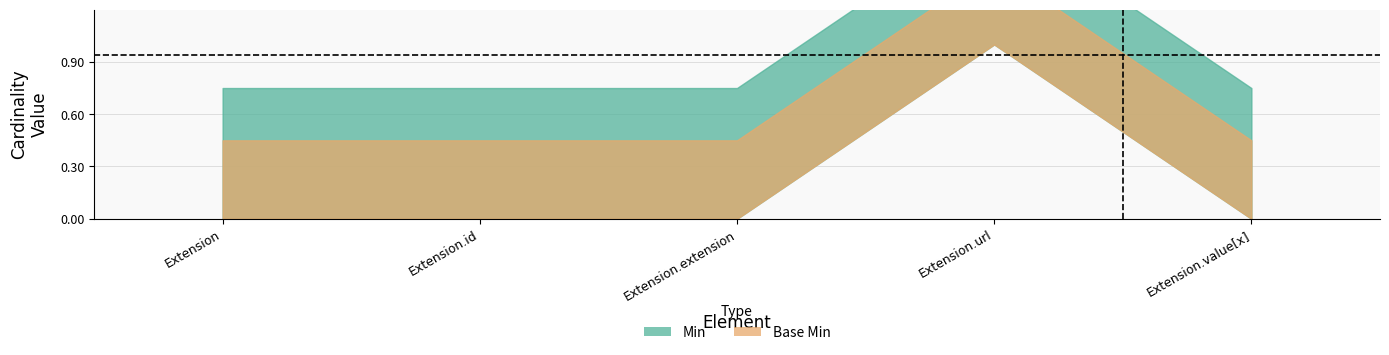

At which category is the sum across all series the highest?

Extension.url